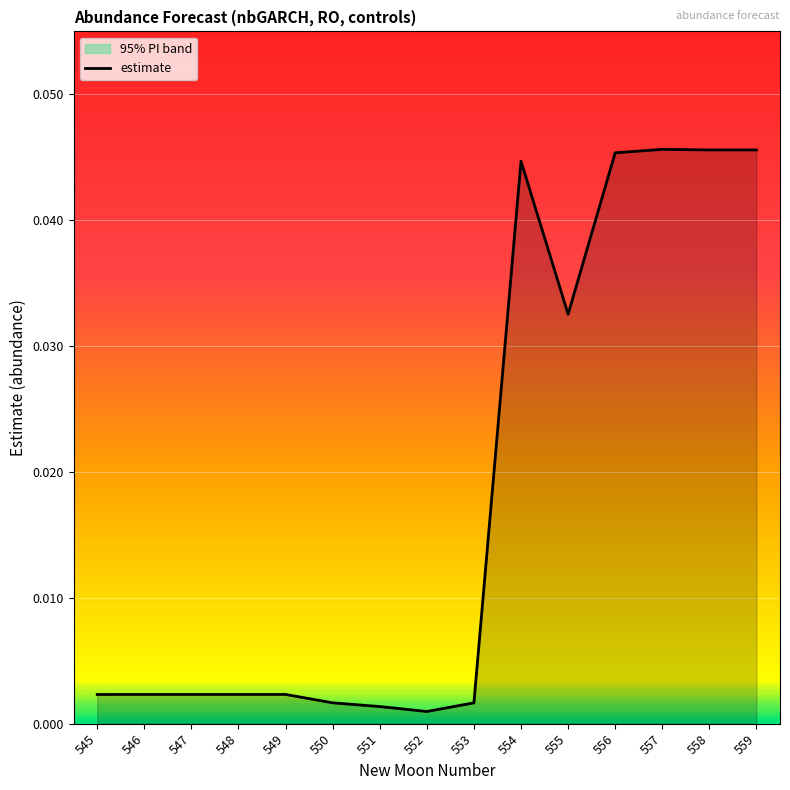

Which has a higher value, 552 or 553?

553